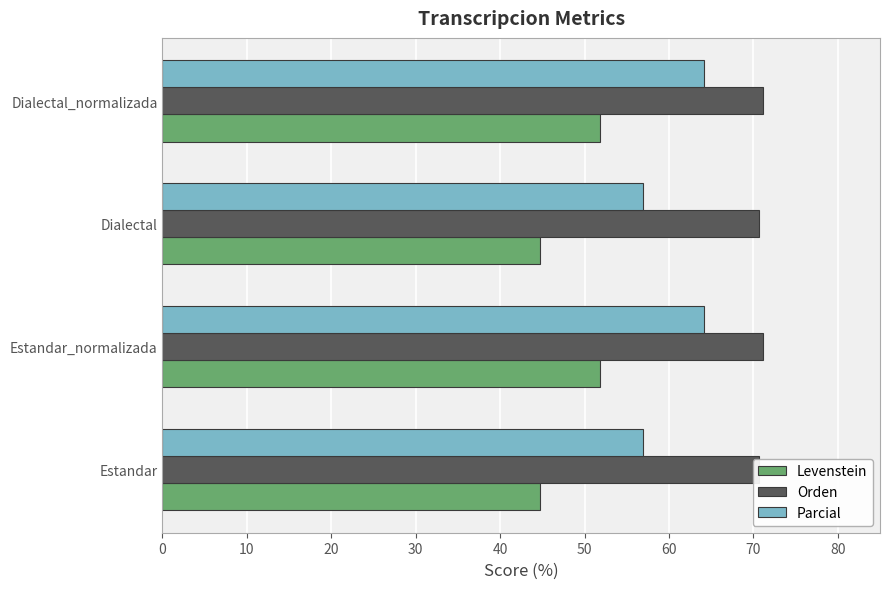

Which series changed the most between Estandar and Dialectal_normalizada?

Parcial